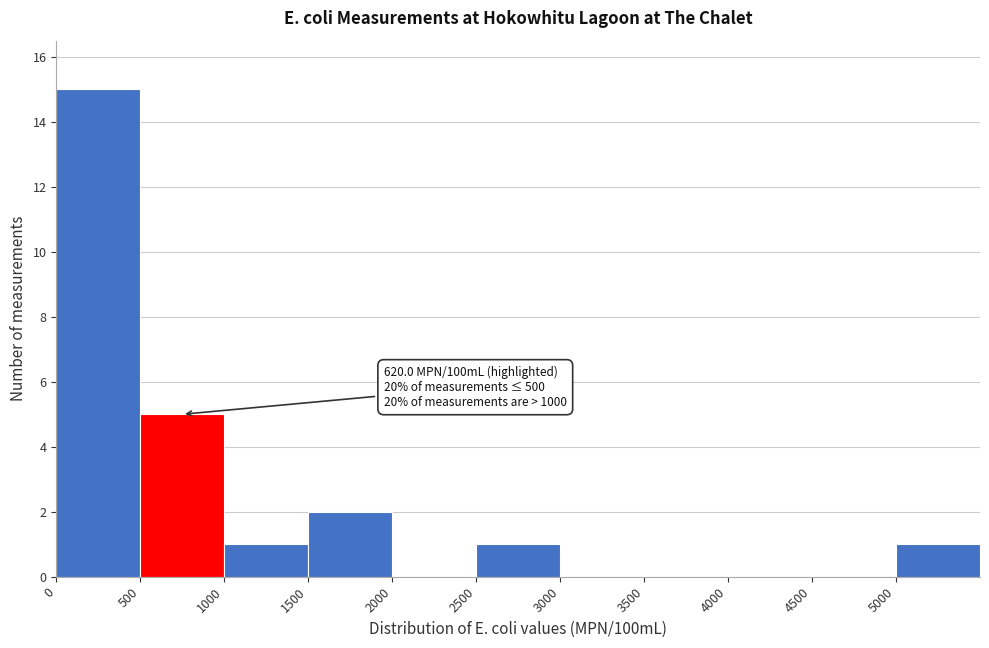

Over which range of the x-axis is the bar tallest?

0 to 500